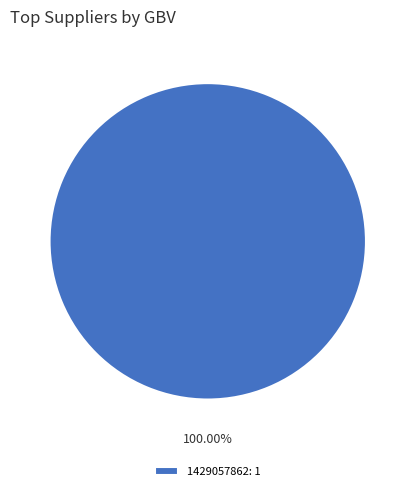

Is 1429057862: 1 the majority of the pie?

Yes